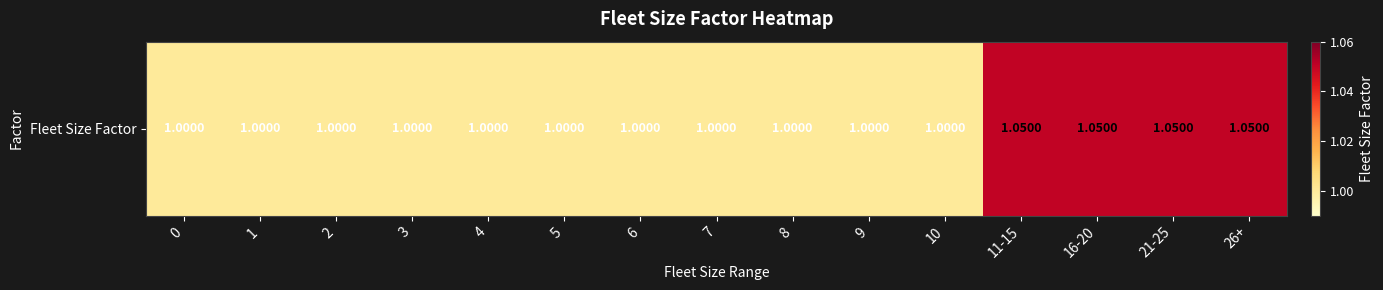

Count the number of values greater than 1.

4